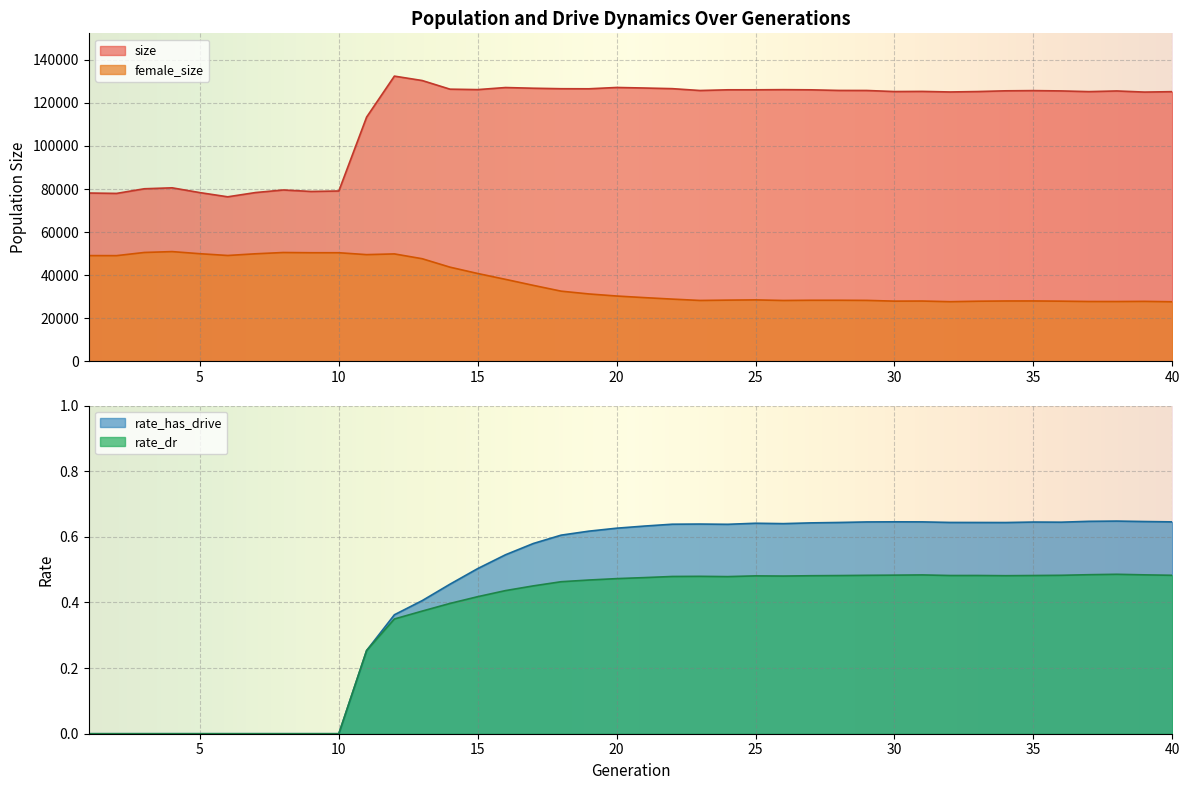

What is the maximum value for size?

132389